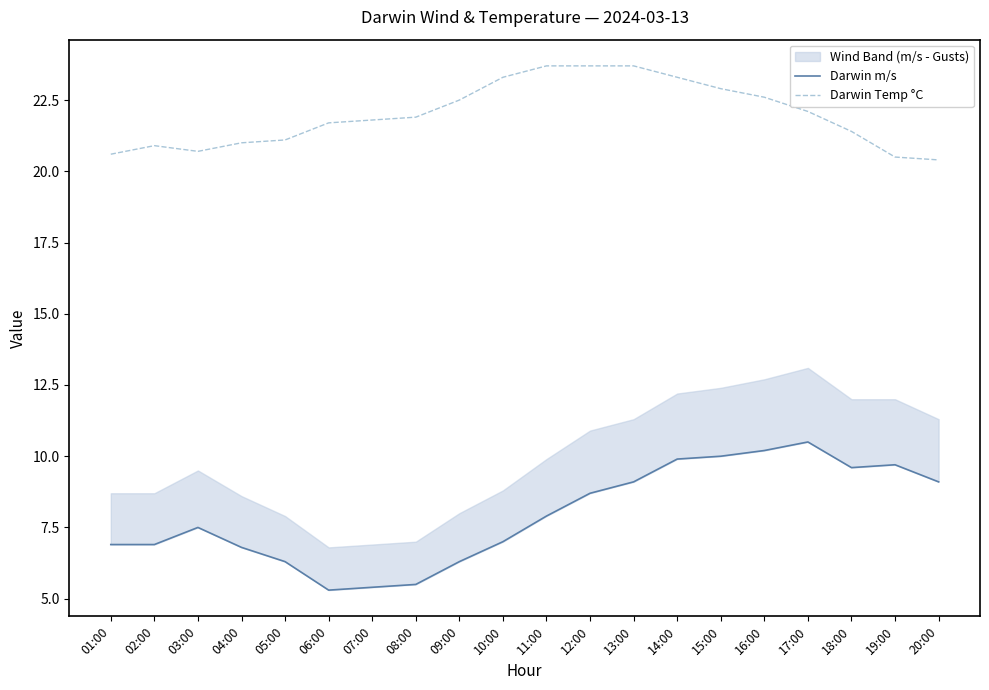

At which label does Darwin Temp °C first exceed 21?

05:00